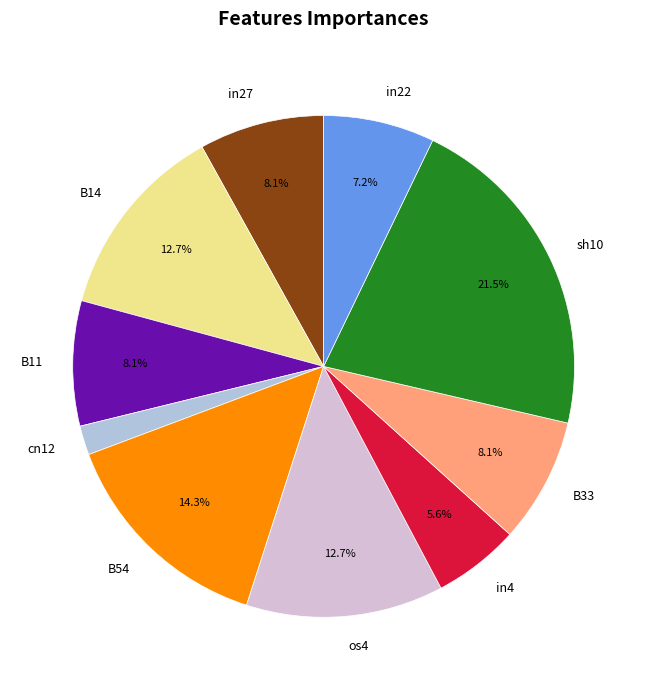

Which slice is the largest?

sh10